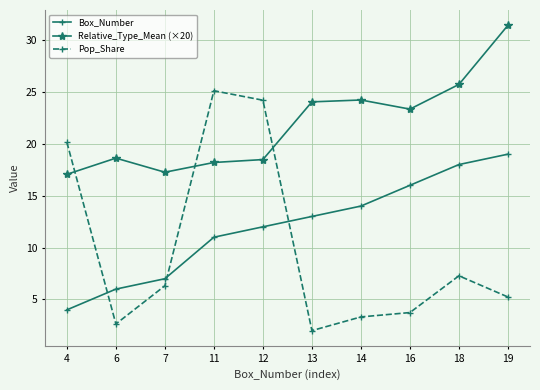

What is the average value of the Relative_Type_Mean (×20) series?

21.8